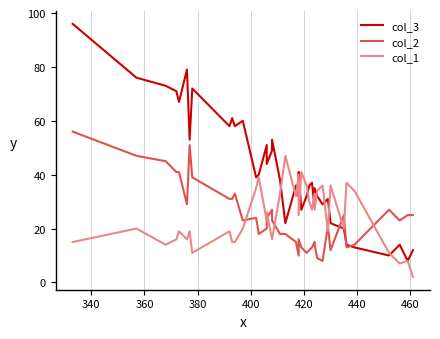

Reading left to right, extract all data points from this chart.

col_3: 96	76	73	71	67	79	53	72	58	61	58	60	39	40	51	44	49	53	38	22	36	32	41	27	32	36	37	28	35	32	29	31	22	20	14	13	10	14	8	12
col_2: 56	47	45	41	41	29	51	39	31	31	33	23	24	18	20	24	27	23	18	18	15	10	16	13	11	12	13	15	14	9	8	21	12	25	13	14	27	23	25	25
col_1: 15	20	14	16	19	16	19	11	19	15	15	20	35	39	23	26	16	16	33	47	32	40	25	41	36	30	27	33	27	34	36	19	36	20	37	34	11	7	8	2